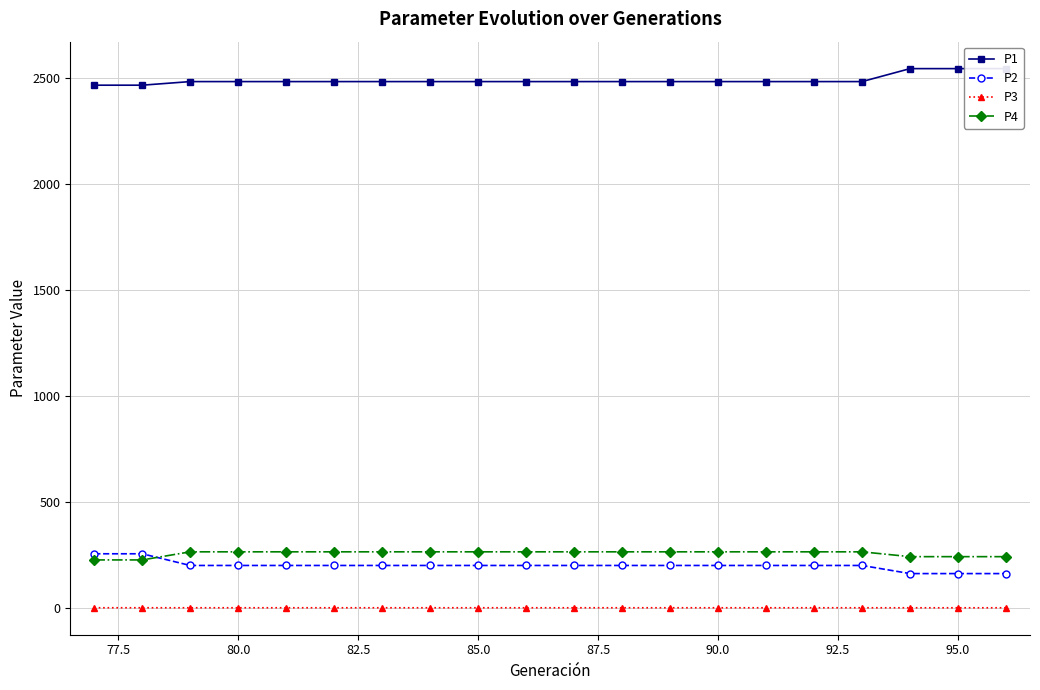

True or false: P3 and P4 cross at least once.

False